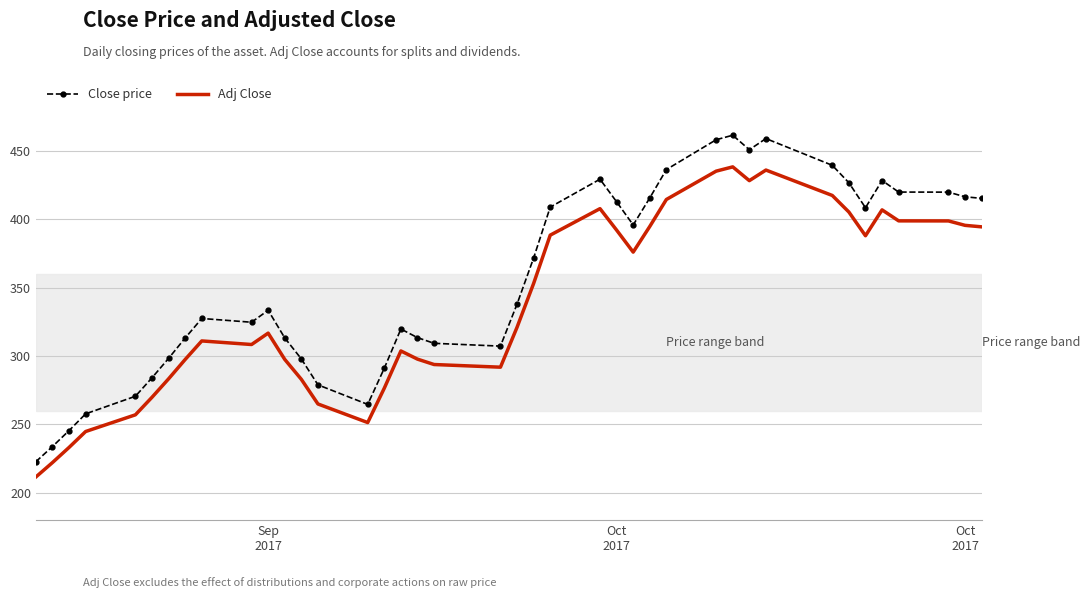

Which series has the widest spread of values?

Close price